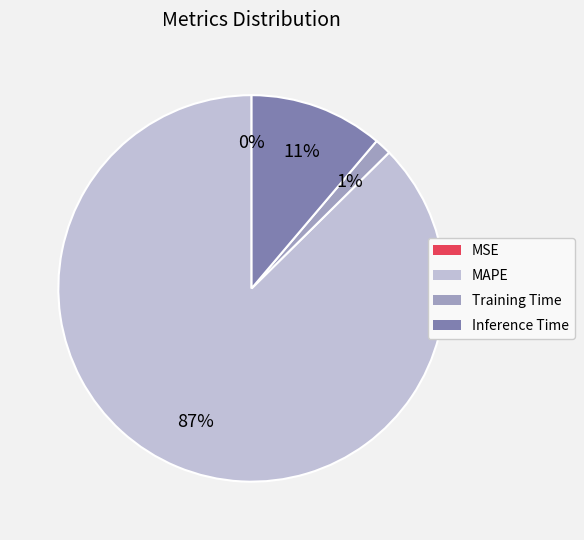

The Training Time slice represents 11% of the pie. True or false?

False